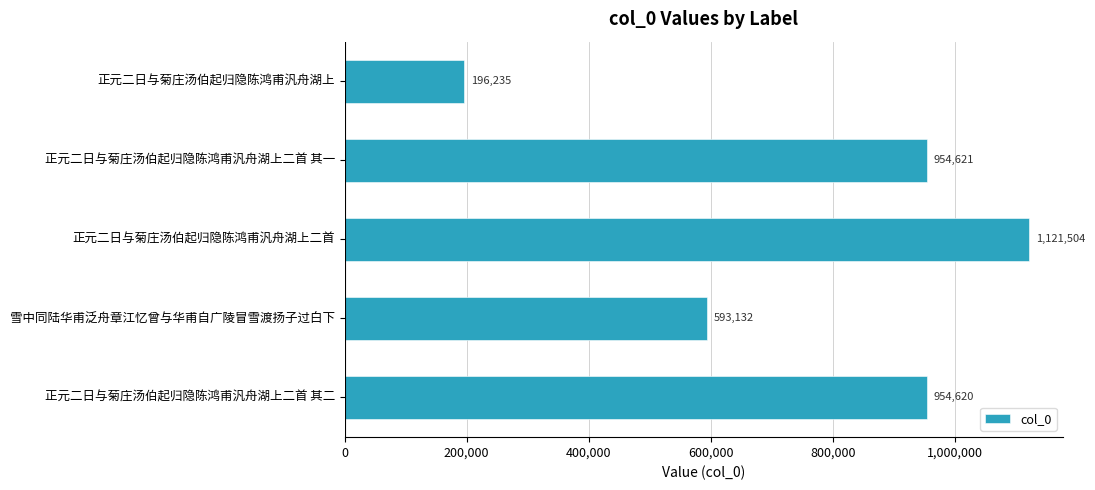

How many values are below 954620?

2